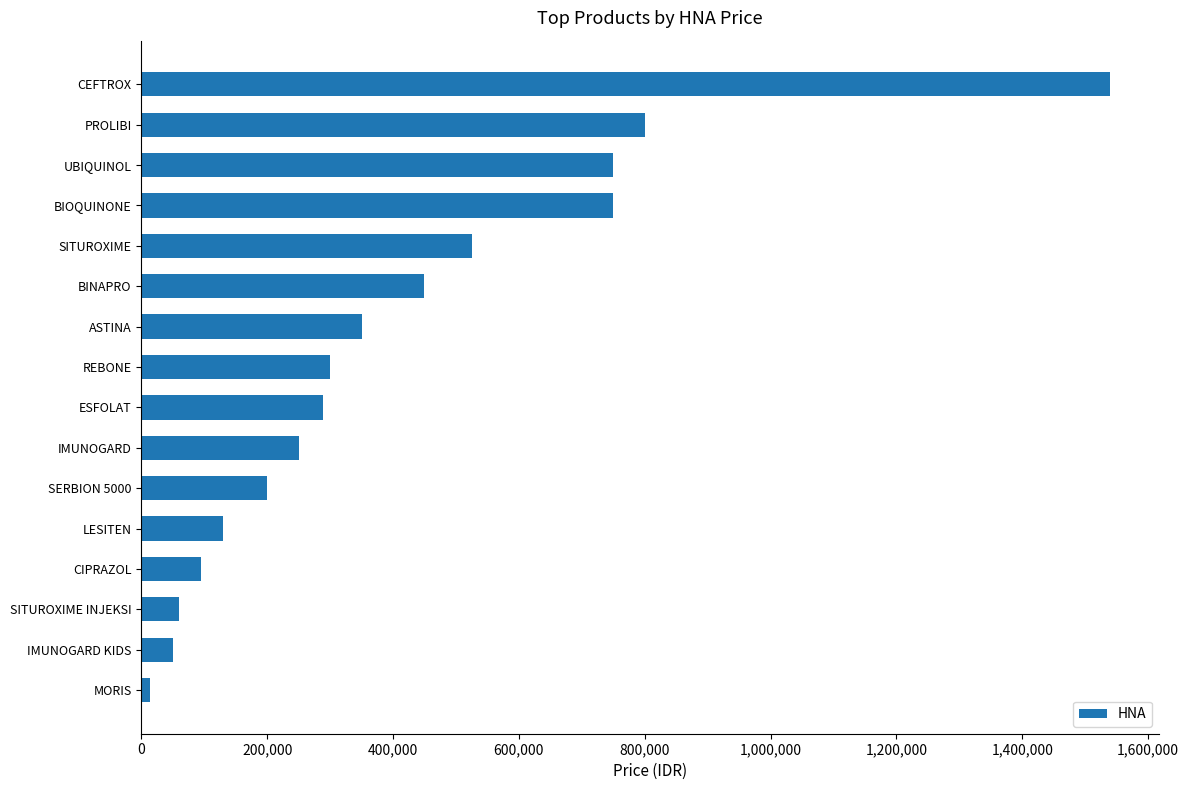

At which category does the chart reach its minimum across all series?

MORIS